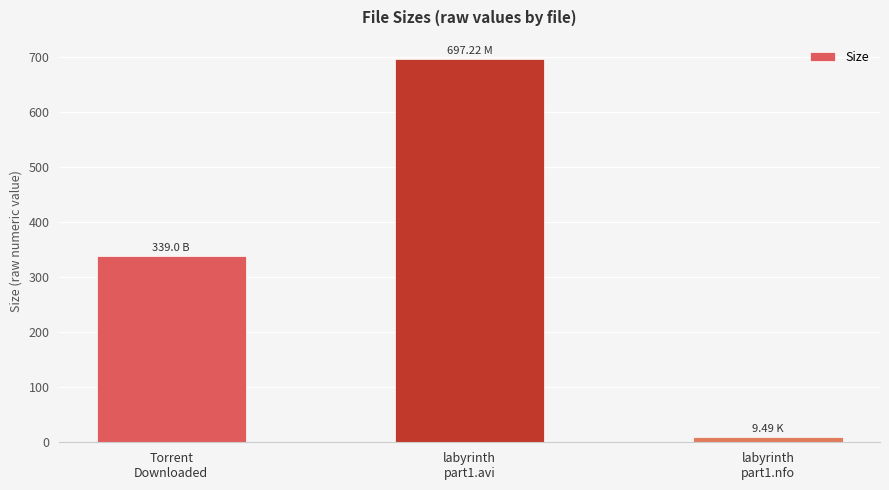

What is the value of the 2nd bar from the left?

697.2